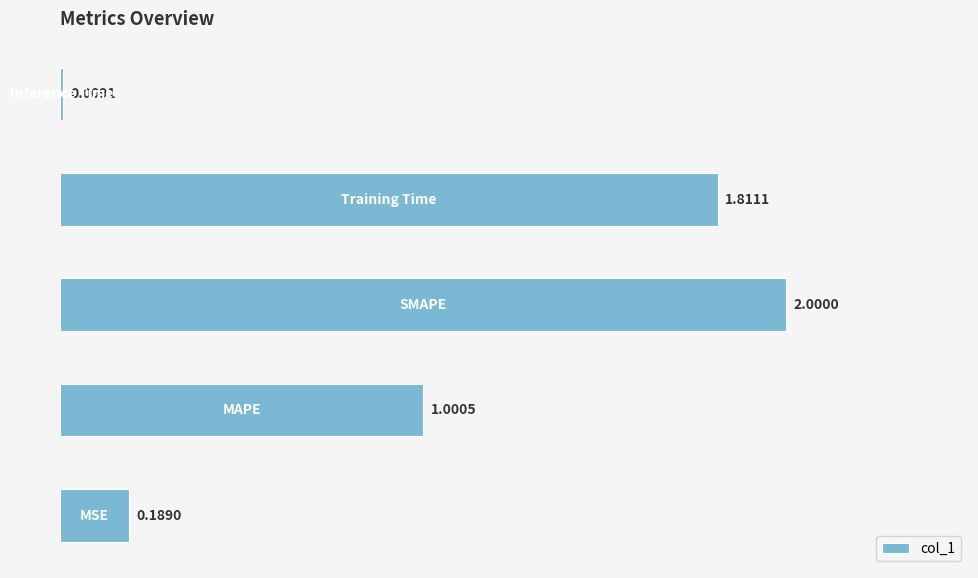

What is the sum of all values?

5.0